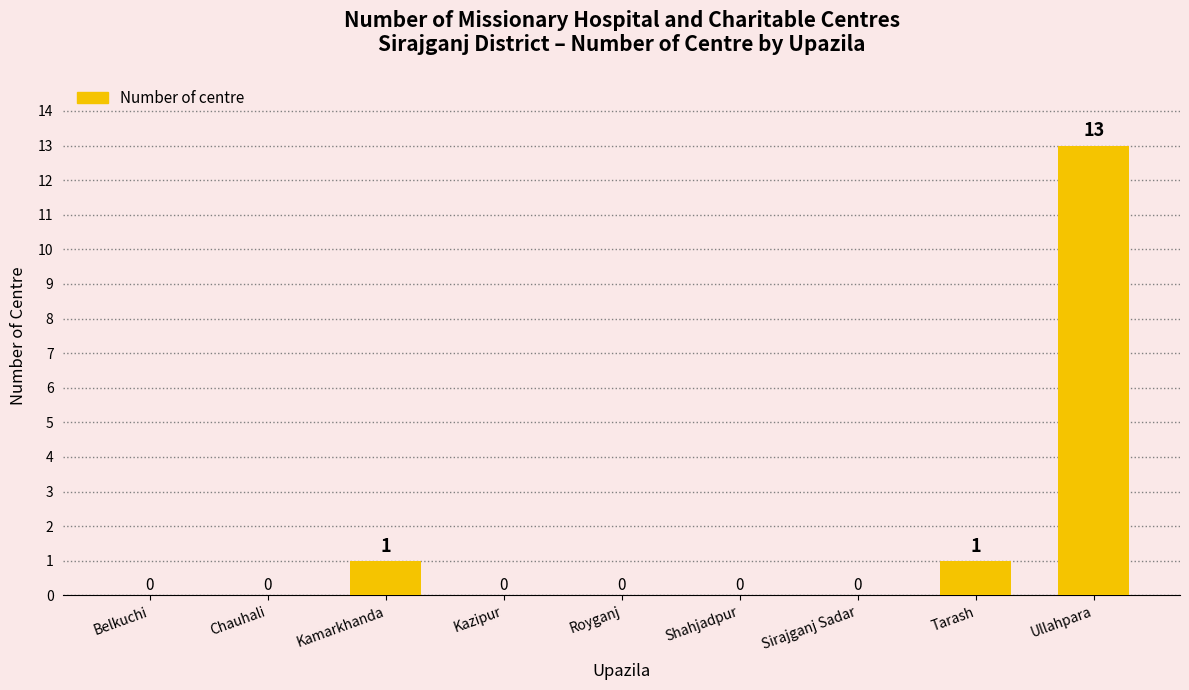

What is the sum of all values?

15